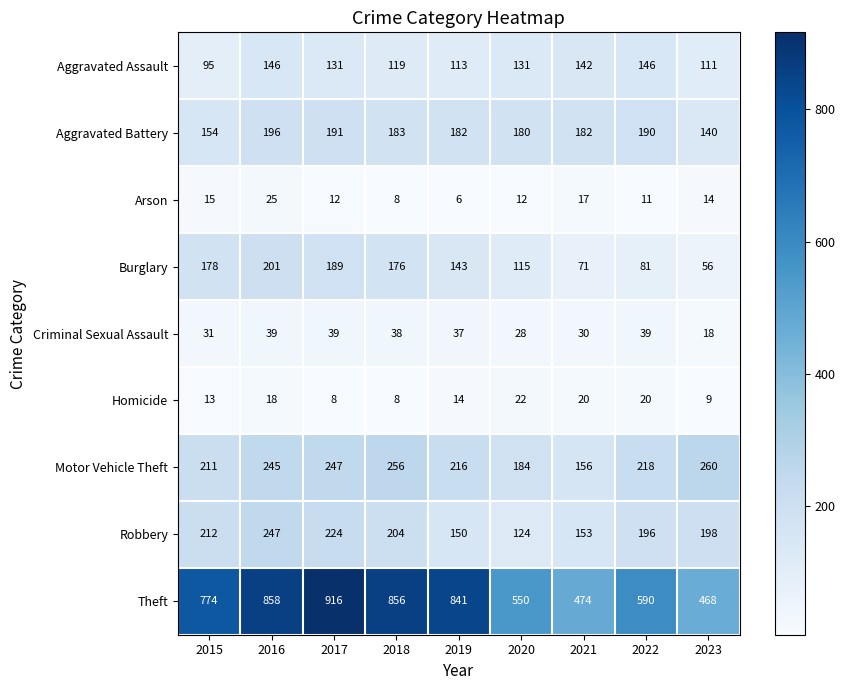

What is the smallest value displayed?

6